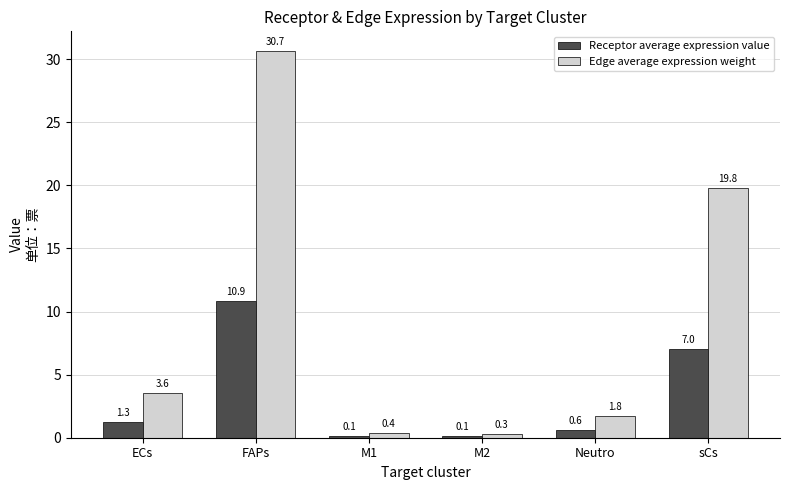

What is the greatest value displayed?

30.7